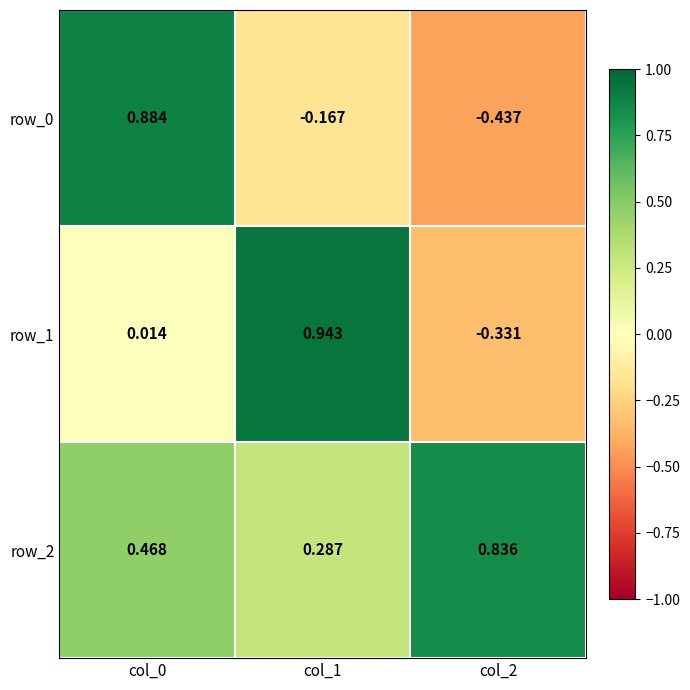

Which label corresponds to the smallest value in the chart?

col_2